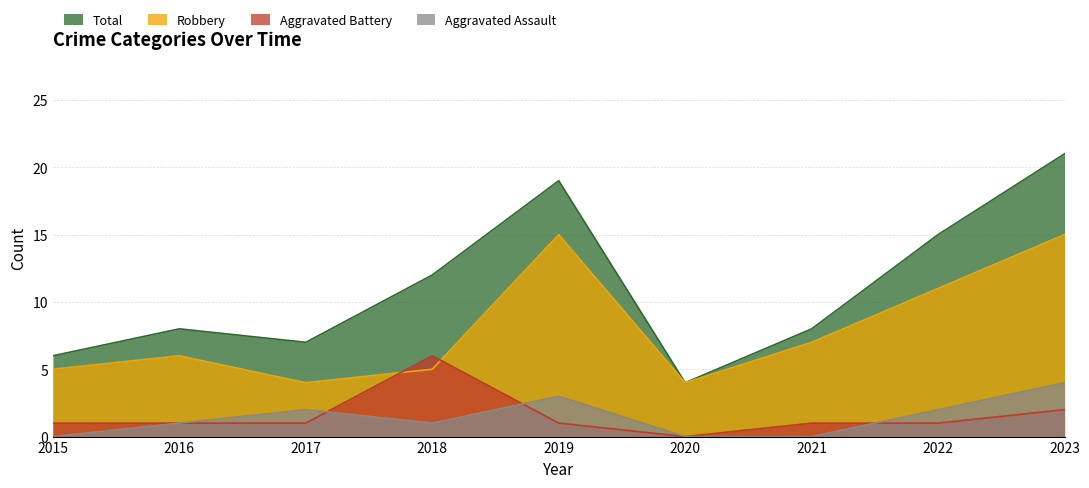

How many Aggravated Battery values are between 1 and 2?

7